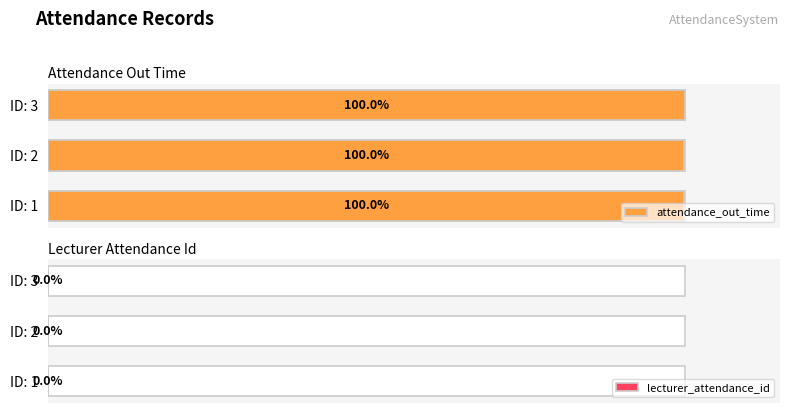

Rank the series by their average value, from highest to lowest.

attendance_out_time, lecturer_attendance_id